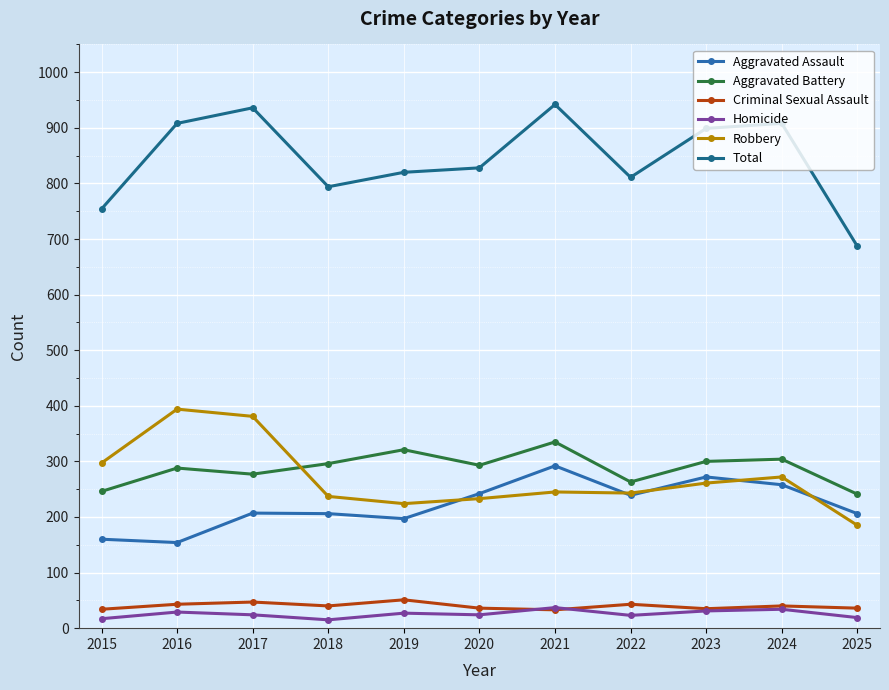

What is the minimum value shown in the chart?

15